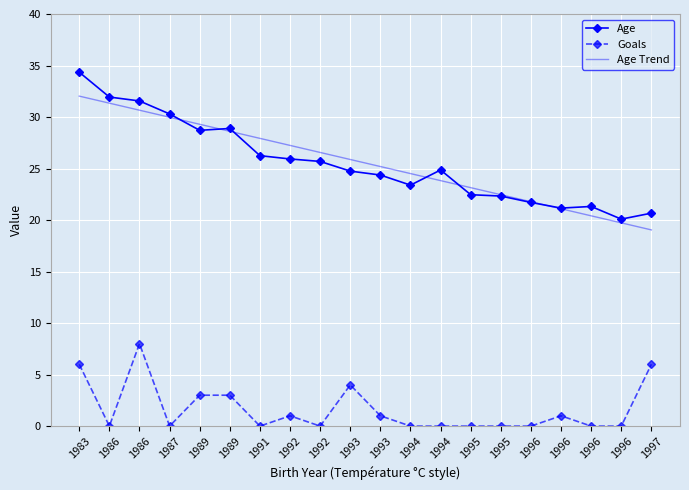

Which category has the highest value across all series?

1983